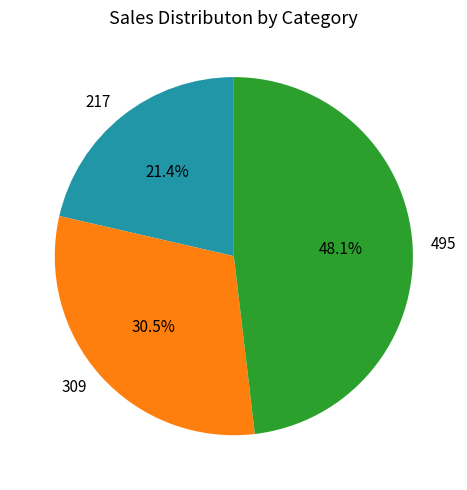

What is the total percentage of 495 and 217?

69.5%